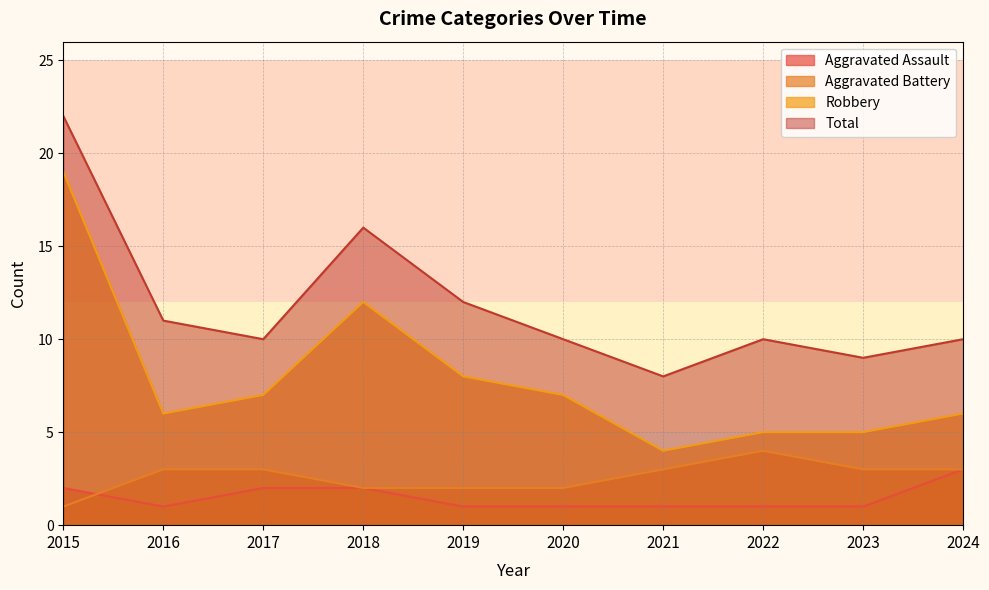

What are all the series names shown in the legend?

Aggravated Assault, Aggravated Battery, Robbery, Total